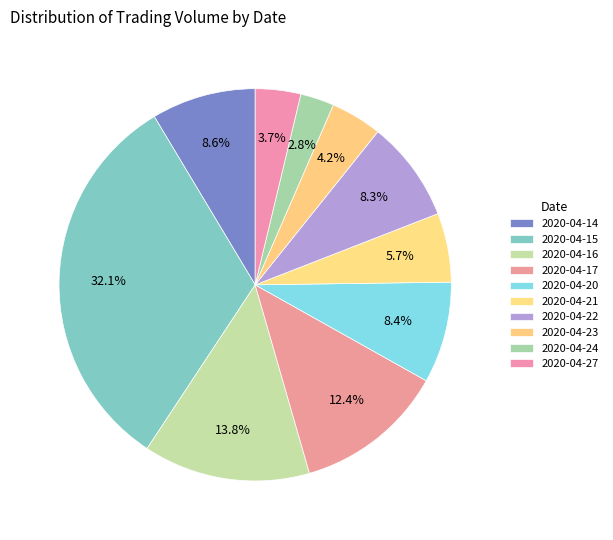

Does 2020-04-21 account for over 50% of the chart?

No